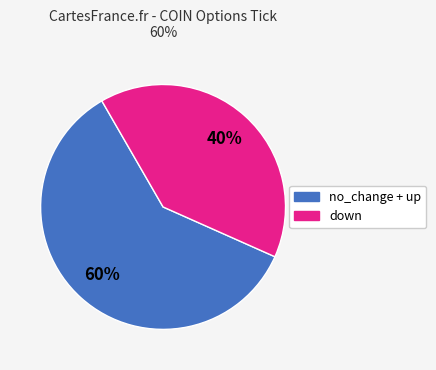

Count the number of slices in the pie.

2